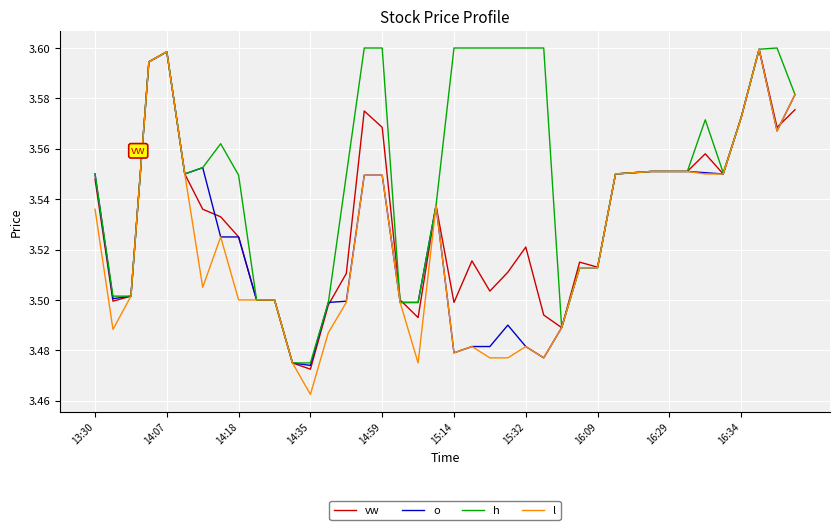

Which series has the widest spread of values?

l